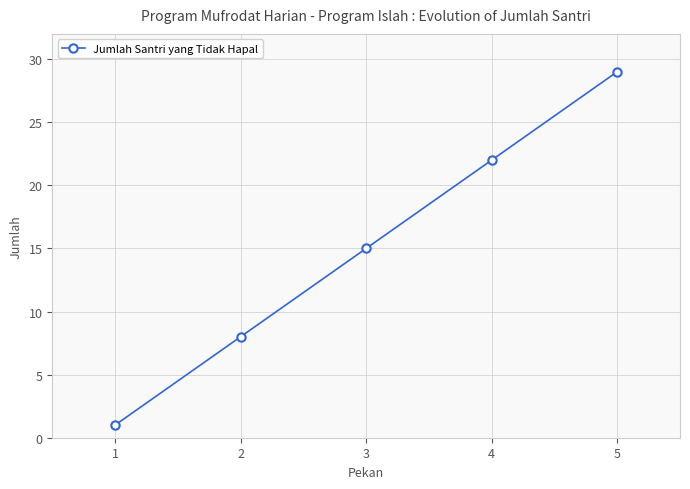

Reading left to right, what are all the values shown in this chart?

1	8	15	22	29